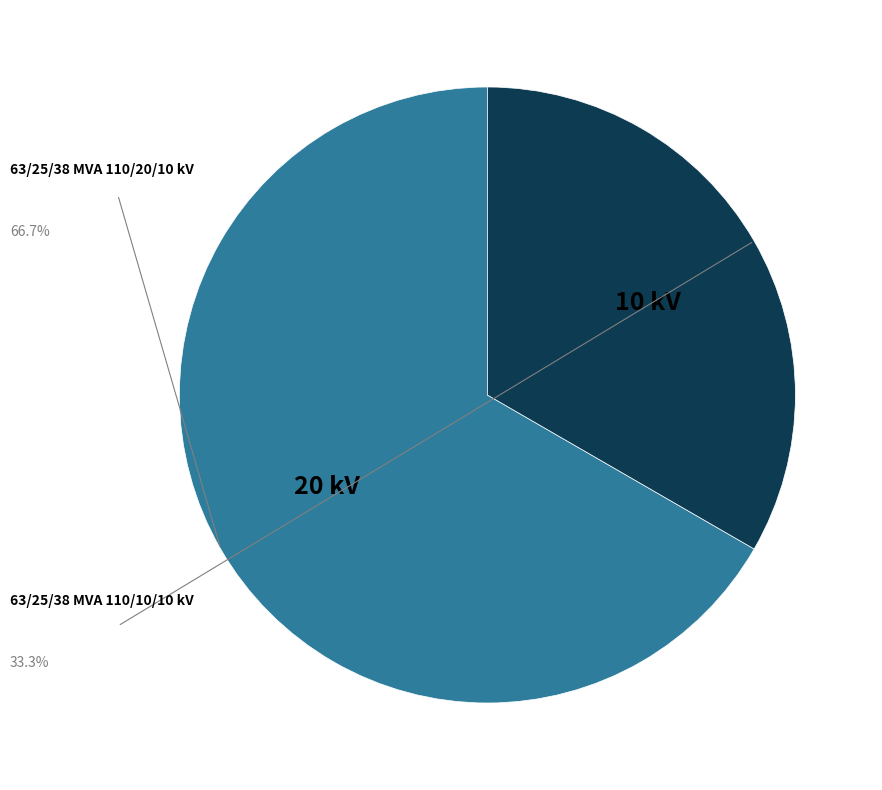

Is there any slice that represents more than half of the pie?

Yes